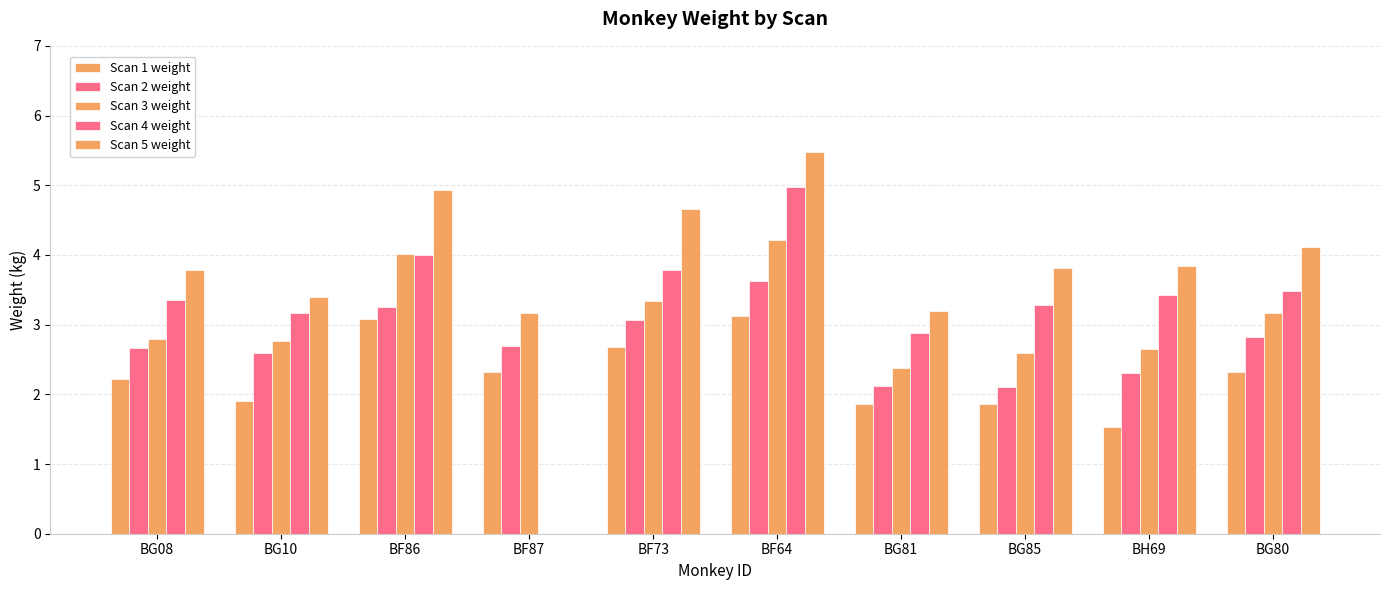

Count the number of categories in the chart.

10